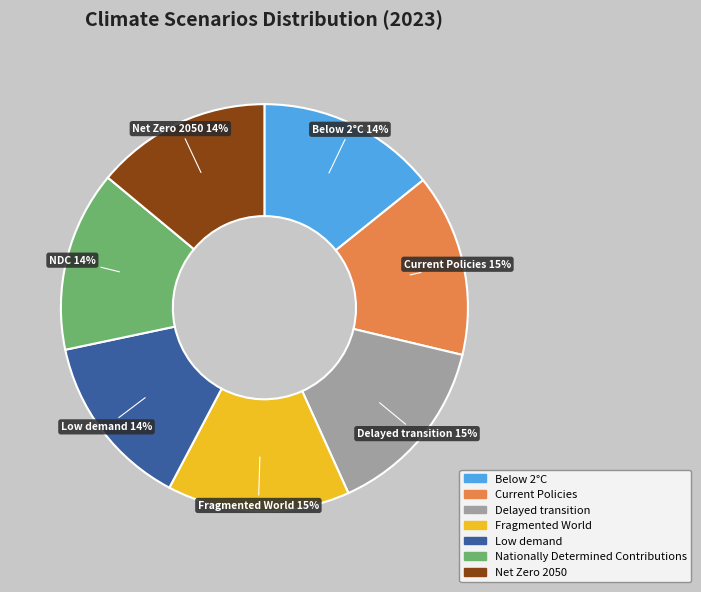

To the nearest percent, what is the difference between the largest and smallest slice percentages?

1%